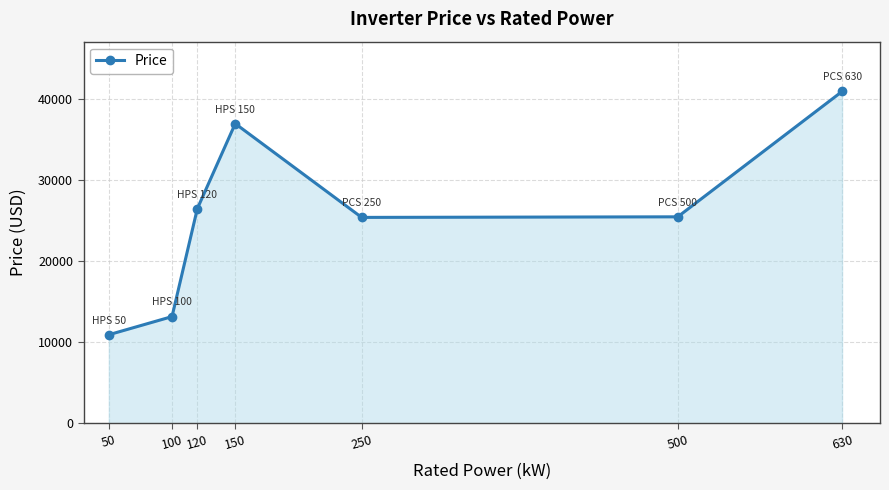

Approximately how many times larger is the value at 120 compared to 50?

2.4